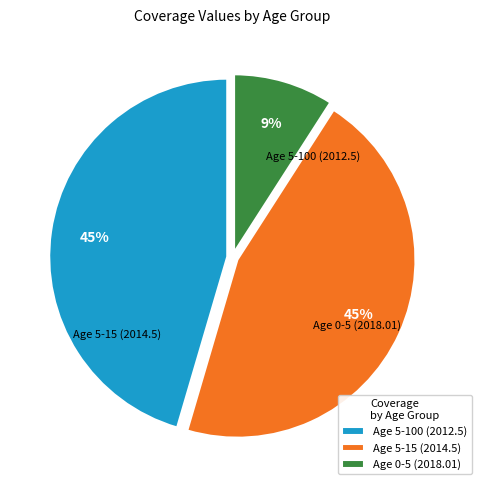

The Age 5-15 (2014.5) slice represents 45% of the pie. True or false?

True